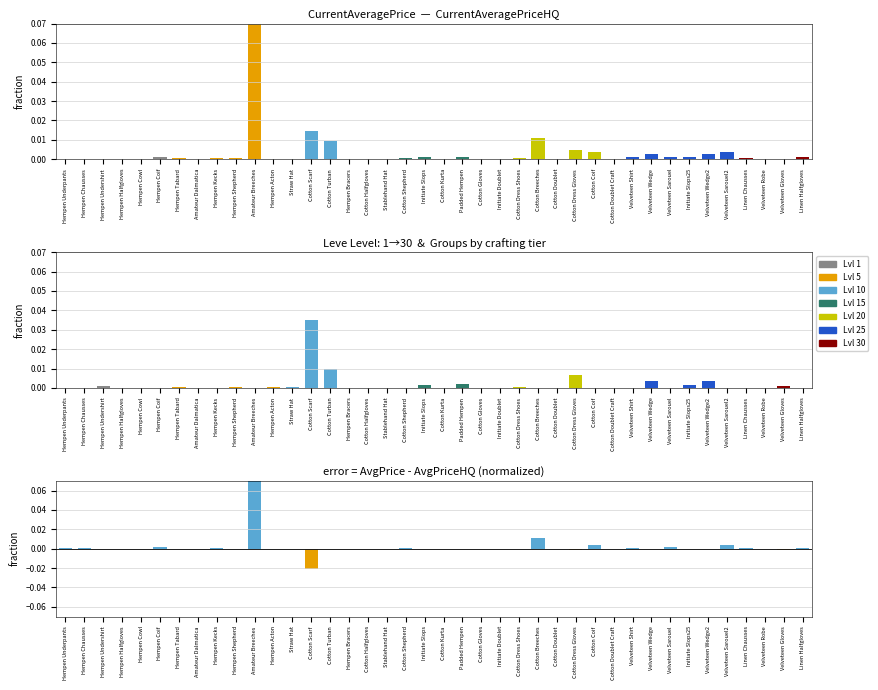

Does the chart contain any negative values?

Yes